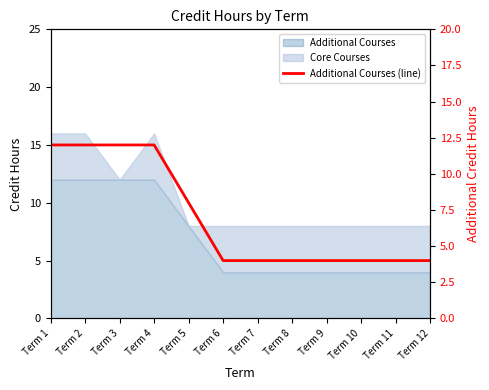

At which category does the chart reach its minimum across all series?

Term 6